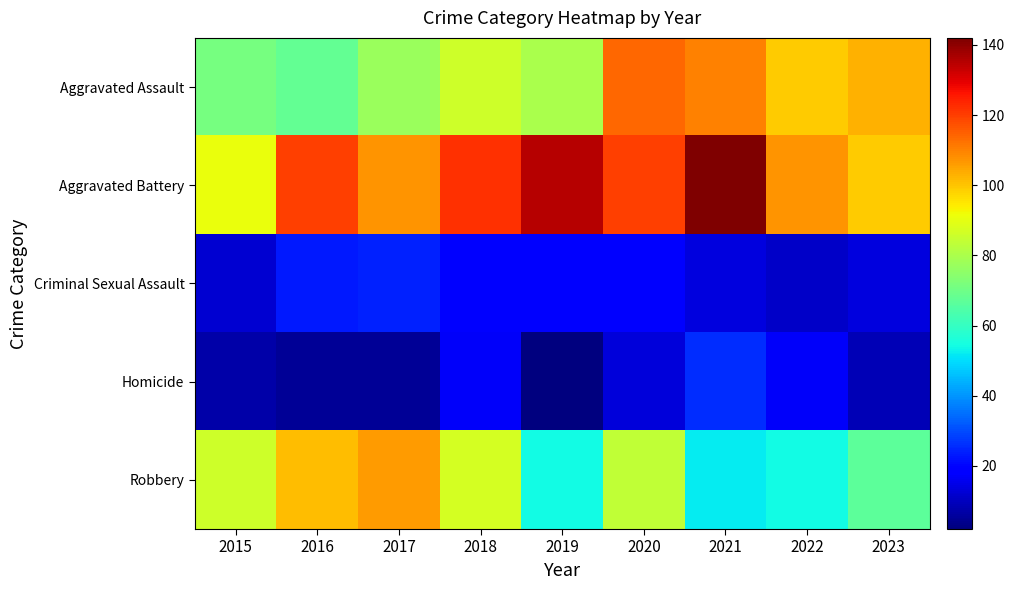

Reading right to left, list all the values displayed in this chart.

Aggravated Assault: 2023=103	2022=99	2021=110	2020=114	2019=80	2018=86	2017=77	2016=68	2015=71
Aggravated Battery: 2023=99	2022=107	2021=142	2020=120	2019=135	2018=122	2017=107	2016=120	2015=91
Criminal Sexual Assault: 2023=14	2022=11	2021=14	2020=20	2019=18	2018=19	2017=24	2016=23	2015=12
Homicide: 2023=9	2022=17	2021=26	2020=13	2019=2	2018=17	2017=5	2016=5	2015=7
Robbery: 2023=67	2022=54	2021=52	2020=84	2019=54	2018=87	2017=106	2016=101	2015=86